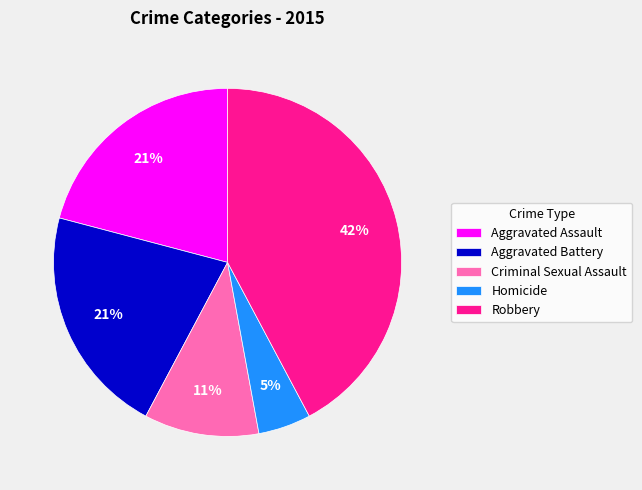

Which has a higher value, Robbery or Homicide?

Robbery